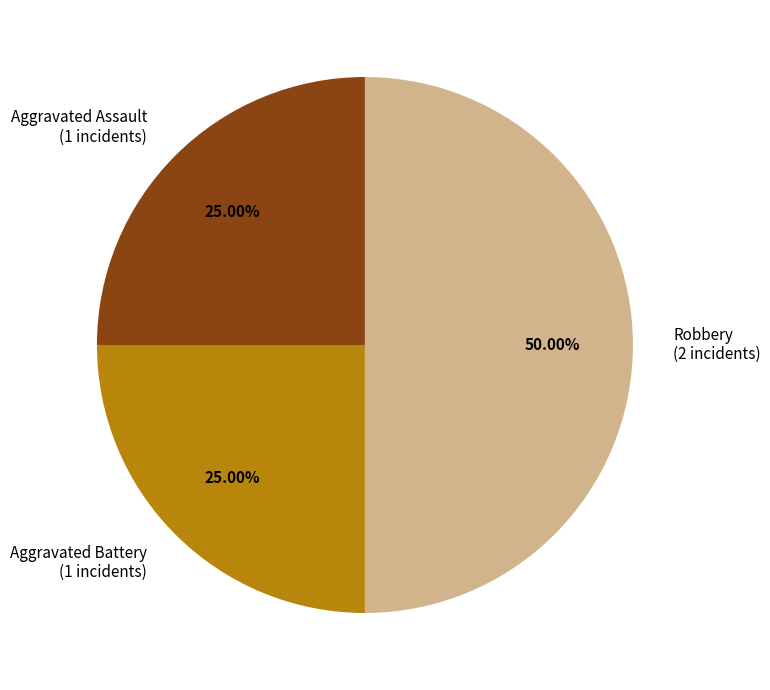

Count the number of slices in the pie.

3